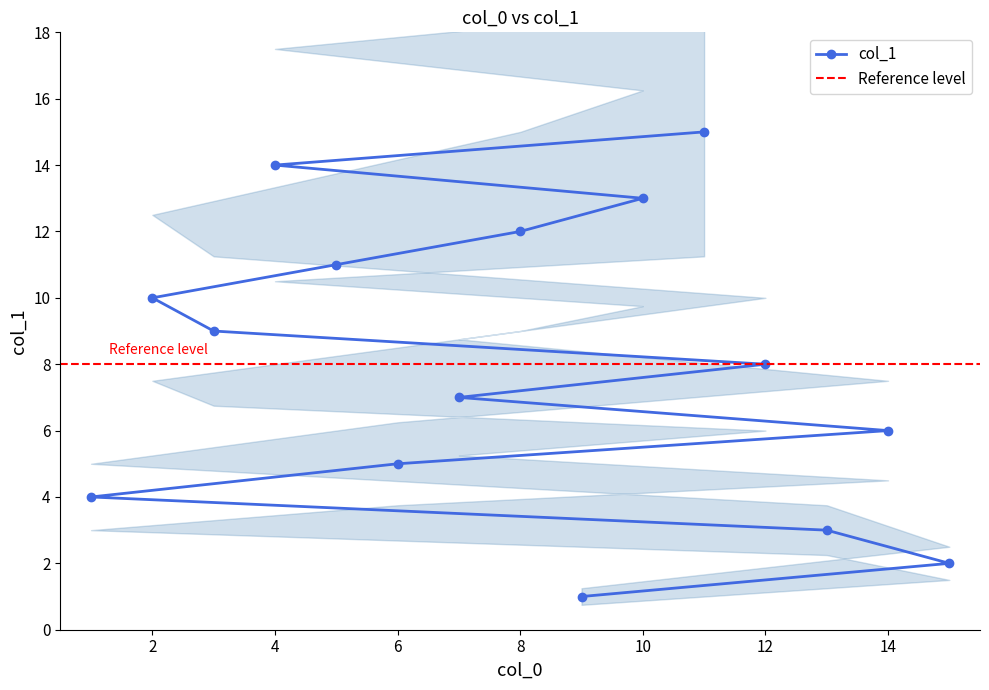

True or false: the data shows 3 at 1.

False